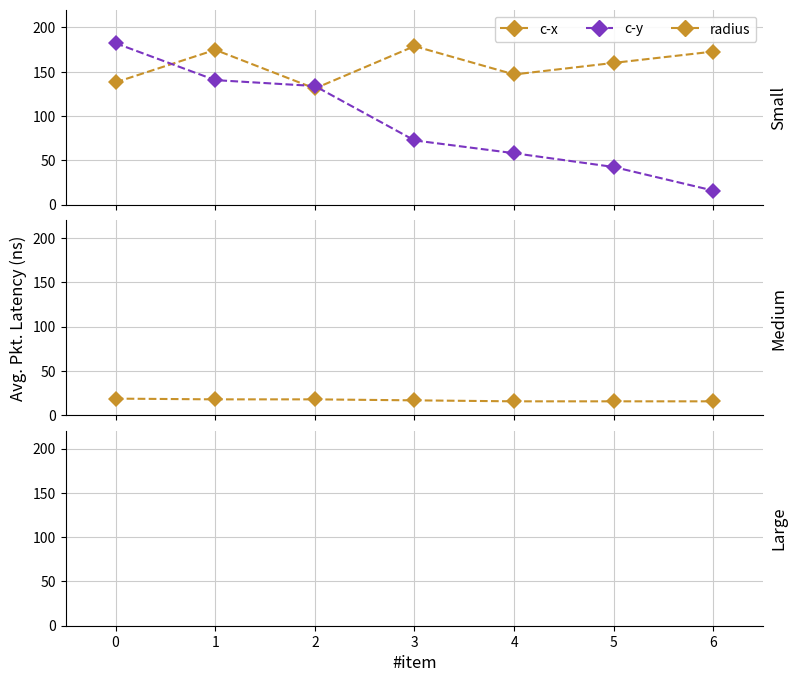

How many distinct data groups are displayed?

4